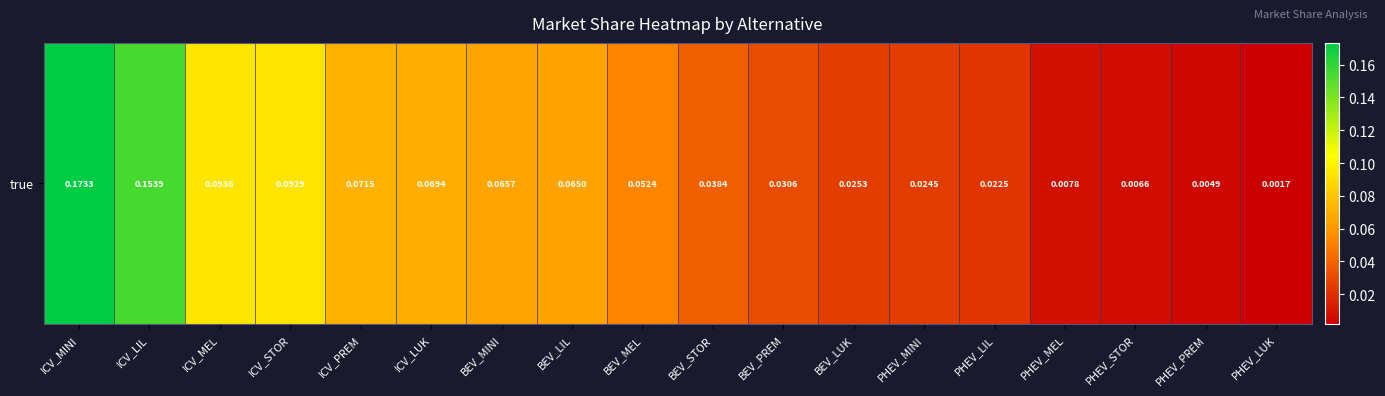

Between BEV_MINI and BEV_PREM, which is larger?

BEV_MINI